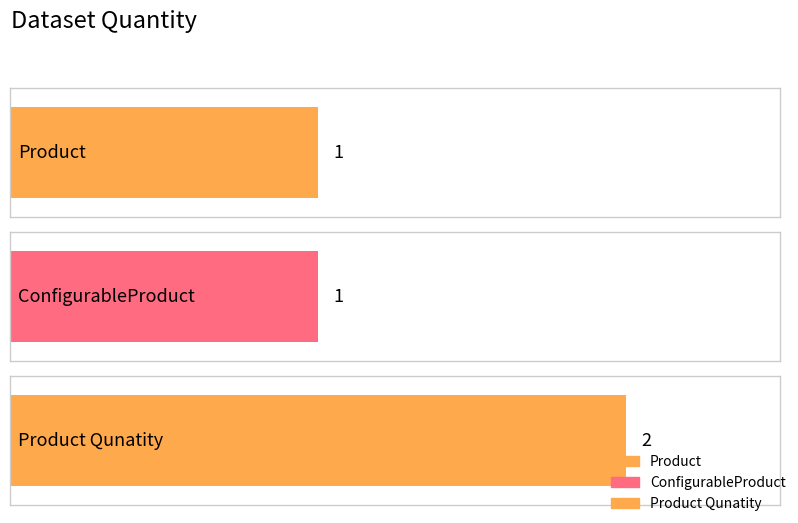

Reading left to right, list all the values displayed in this chart.

Product=1	ConfigurableProduct=1	Product Qunatity=2